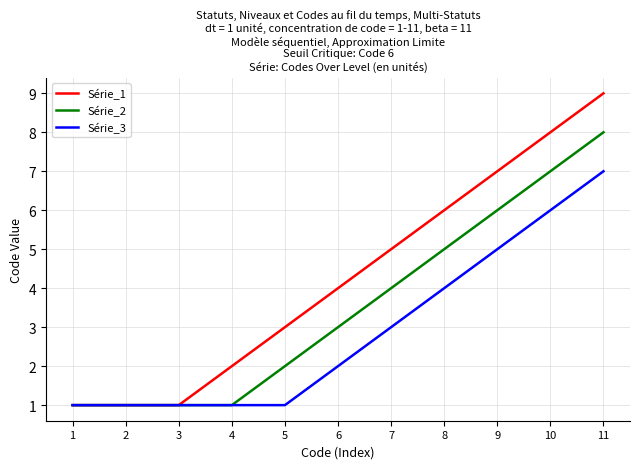

Reading left to right, what are all the values shown in this chart?

Série_1: 1=1	2=1	3=1	4=2	5=3	6=4	7=5	8=6	9=7	10=8	11=9
Série_2: 1=1	2=1	3=1	4=1	5=2	6=3	7=4	8=5	9=6	10=7	11=8
Série_3: 1=1	2=1	3=1	4=1	5=1	6=2	7=3	8=4	9=5	10=6	11=7